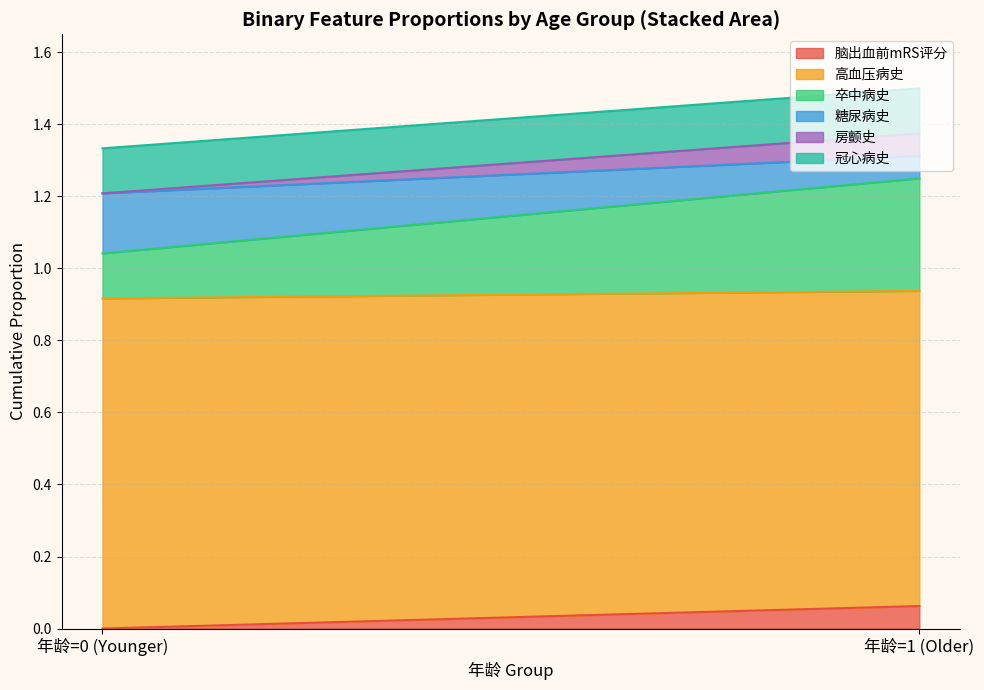

Count the 冠心病史 values in the range 0 to 1.

2